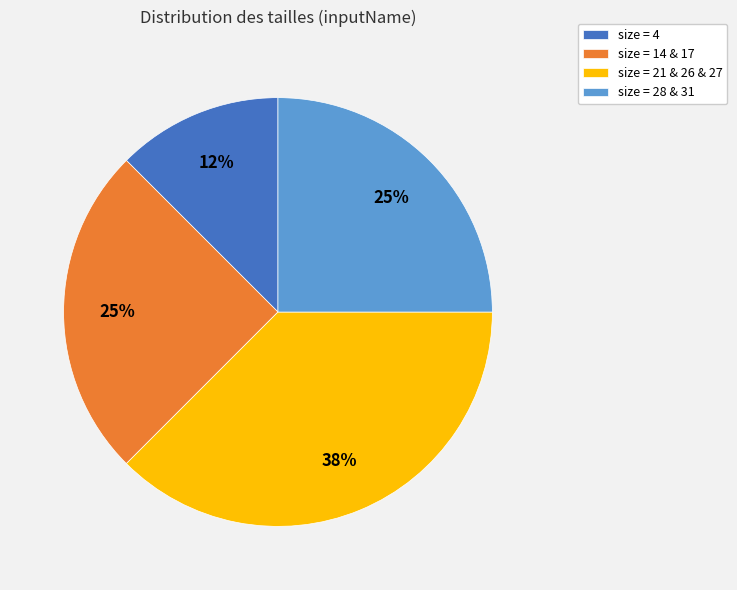

To the nearest percent, what is the average slice percentage?

25%